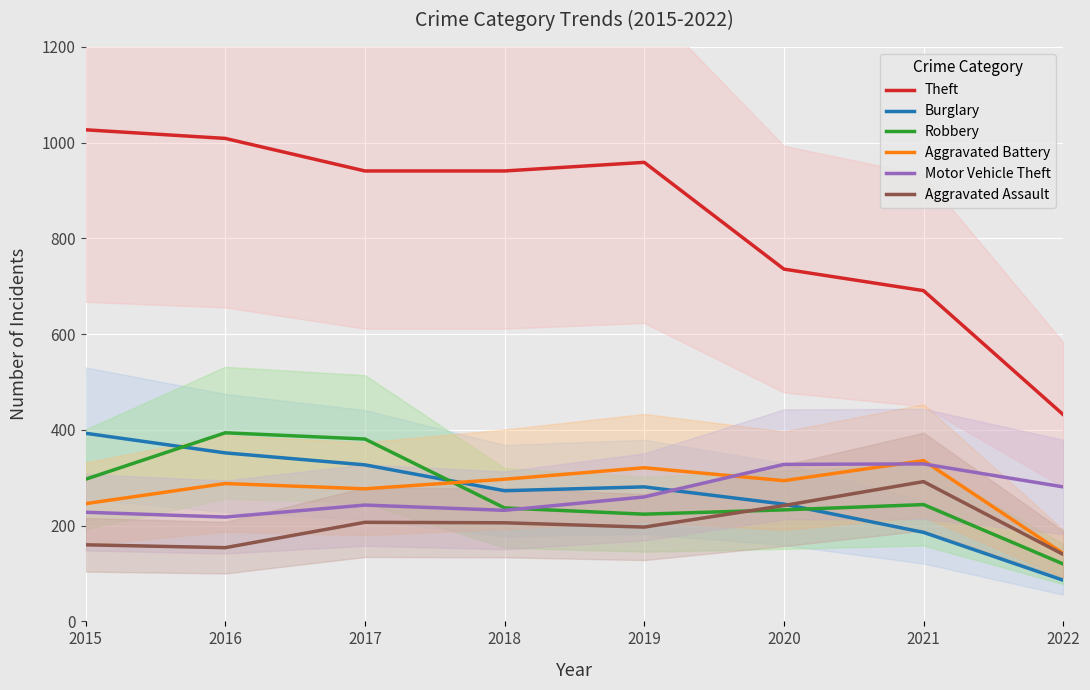

What is the difference between the Aggravated Battery values at 2022 and 2016?

146